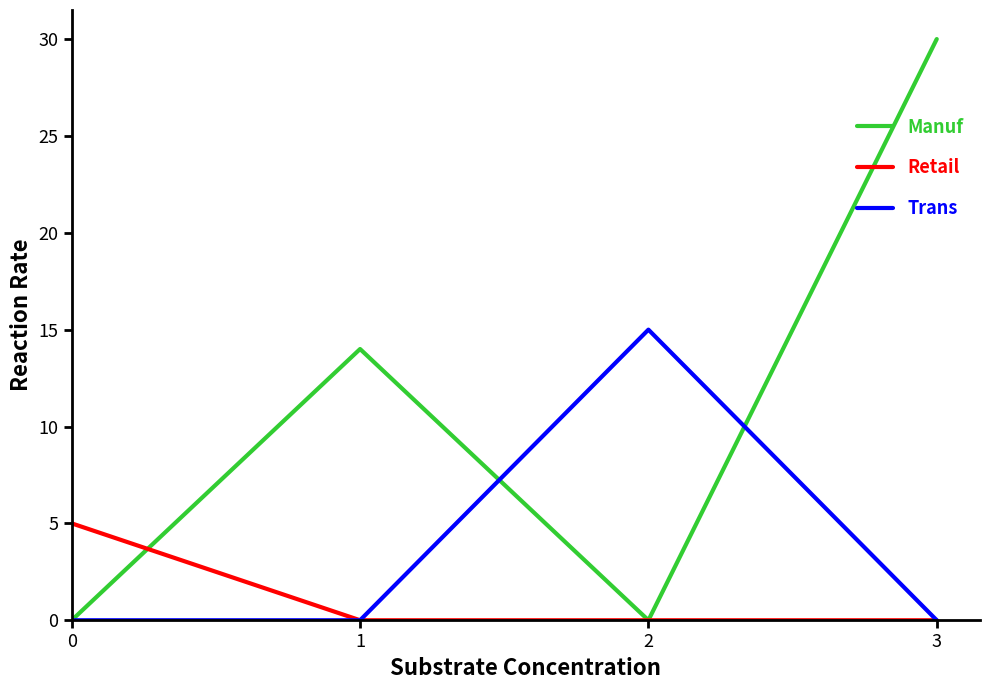

What is the average value of the Retail series?

1